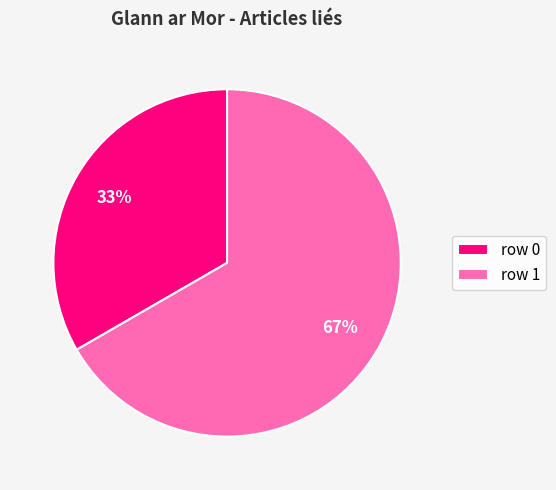

How many segments does this pie chart have?

2